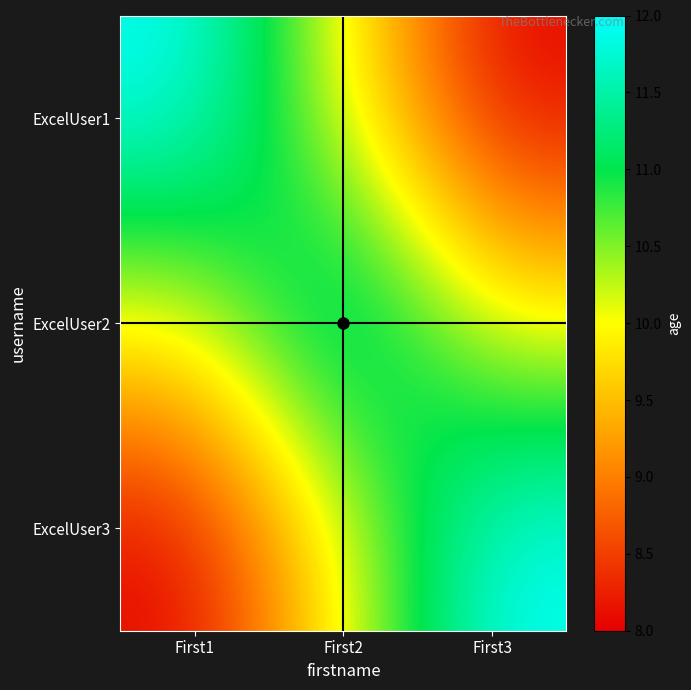

Which label corresponds to the largest value in the chart?

First1